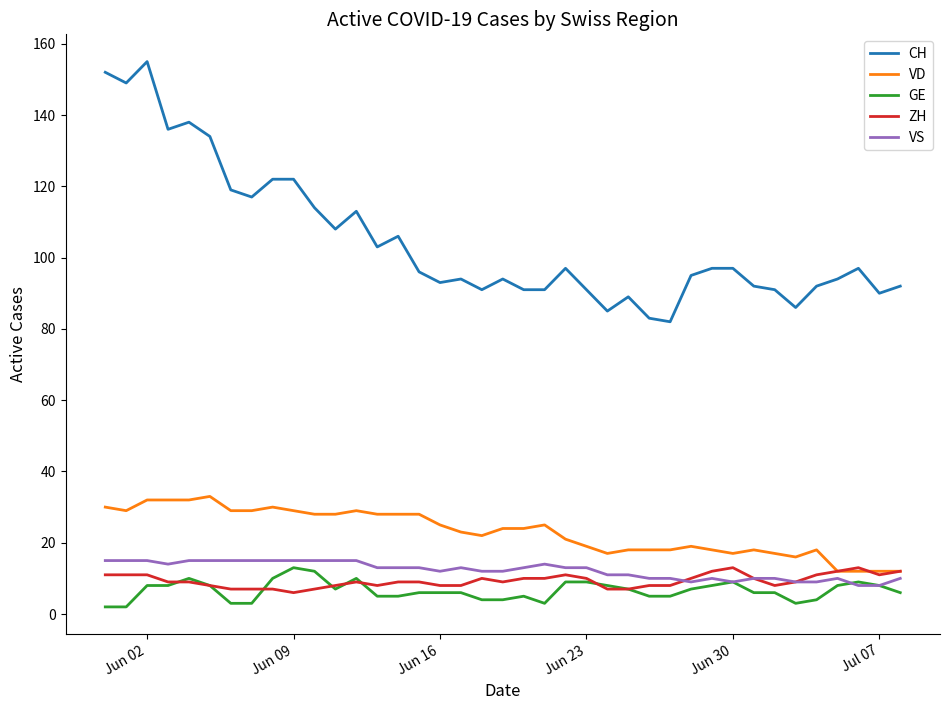

True or false: ZH and CH cross at least once.

False